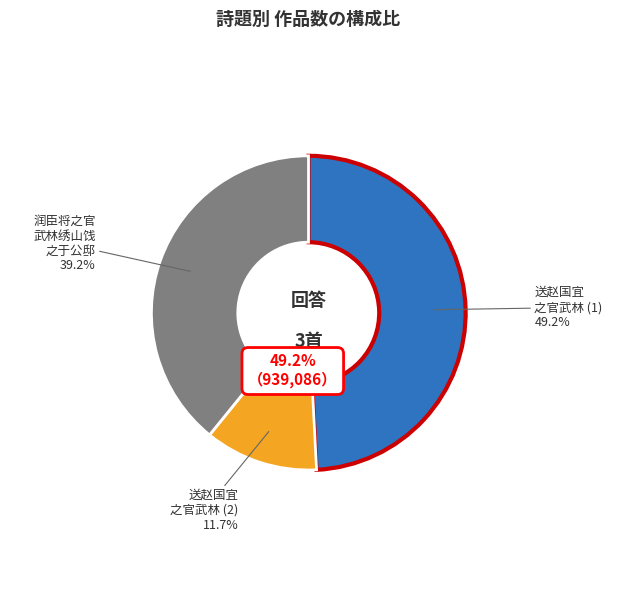

Which category has the biggest portion of the pie?

送赵国宜之官武林